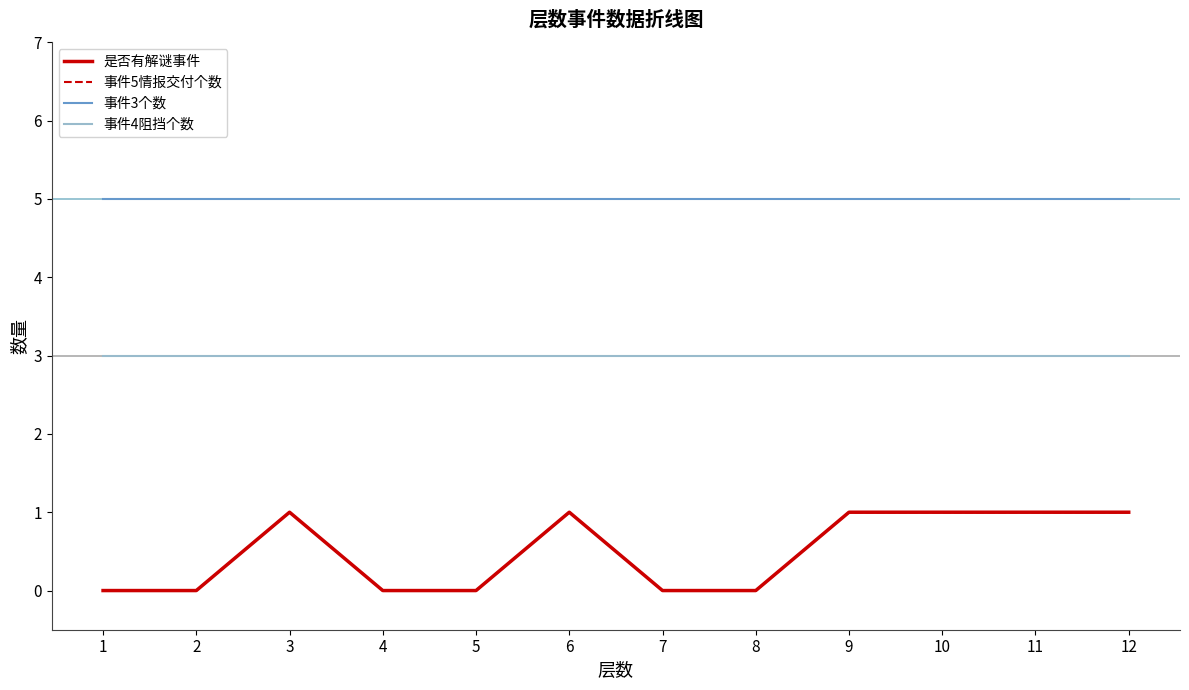

Which series has the largest total across all categories?

事件3个数